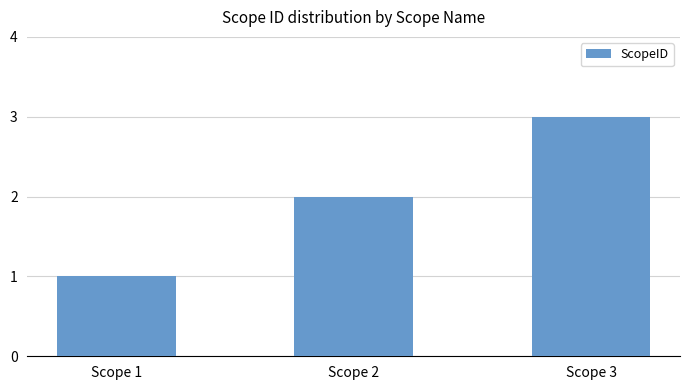

What is the approximate value at Scope 2?

2